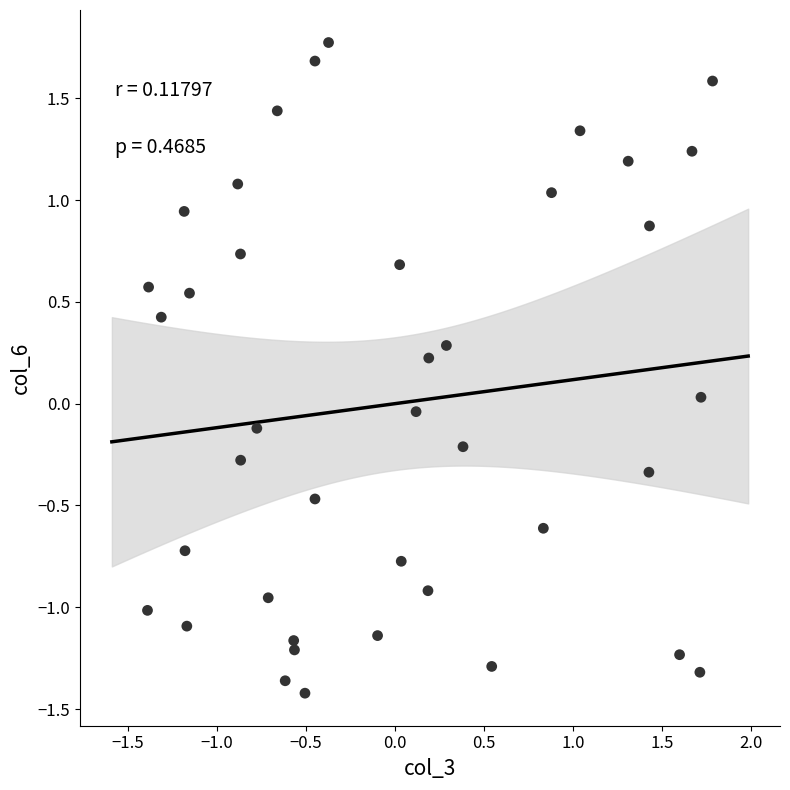

What is the range of Y values (max minus min)?

3.2